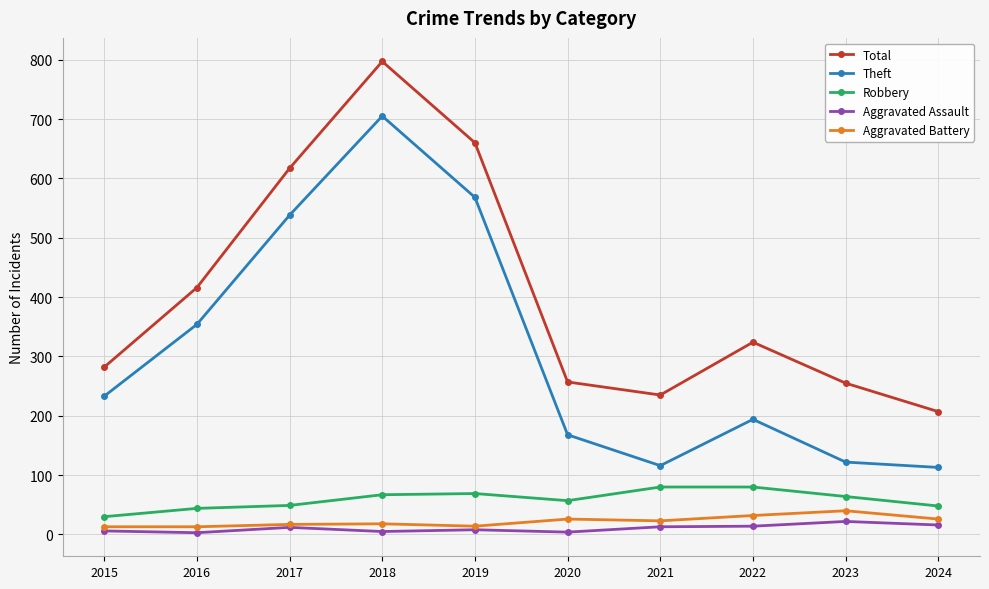

What value does the Total series have at 2016, to the nearest 10?

420